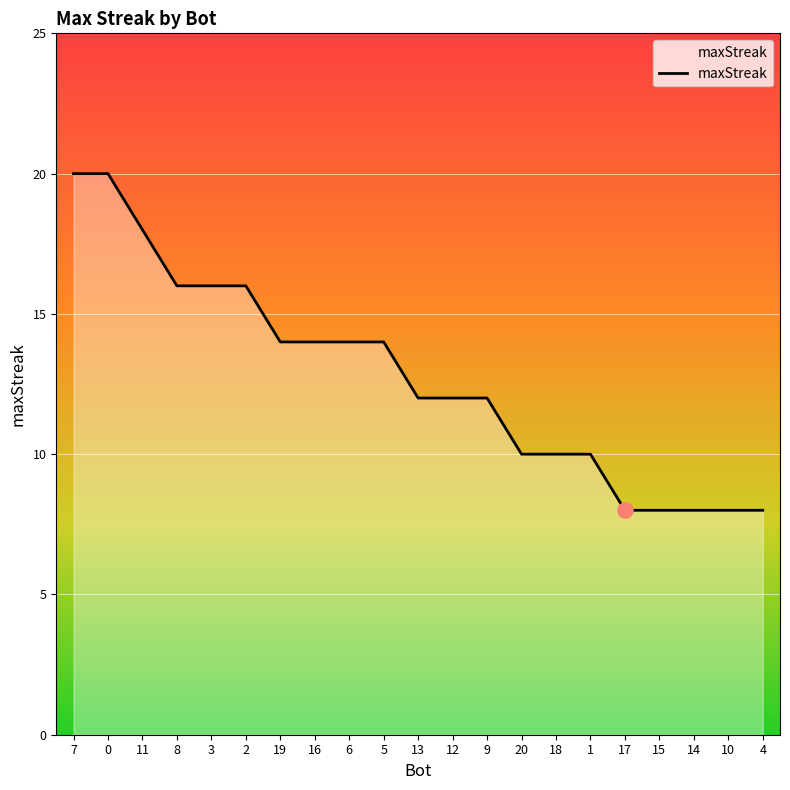

What is the ratio of the value at 9 to the value at 14?

1.5